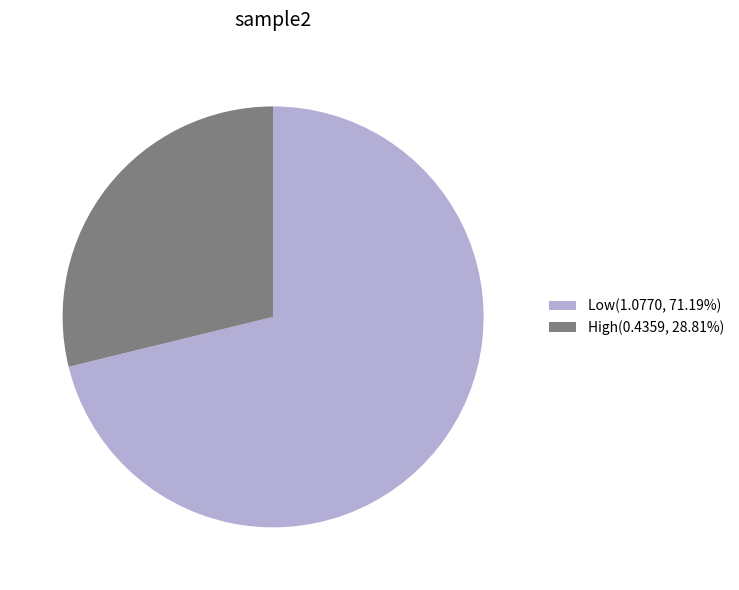

Rank the categories by value from highest to lowest.

Low, High